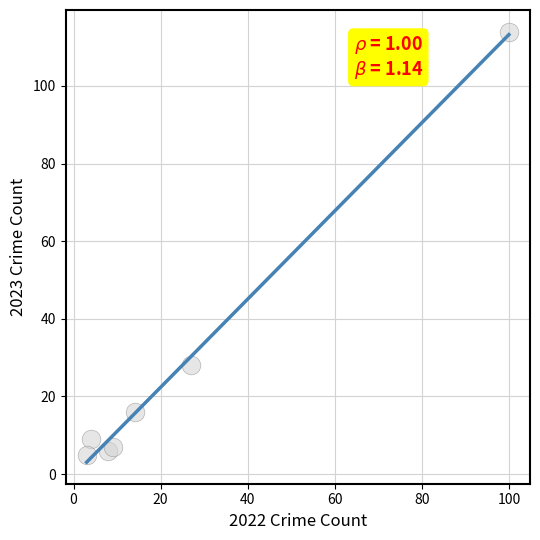

What Y value in the scatter plot is closest to 59?

28